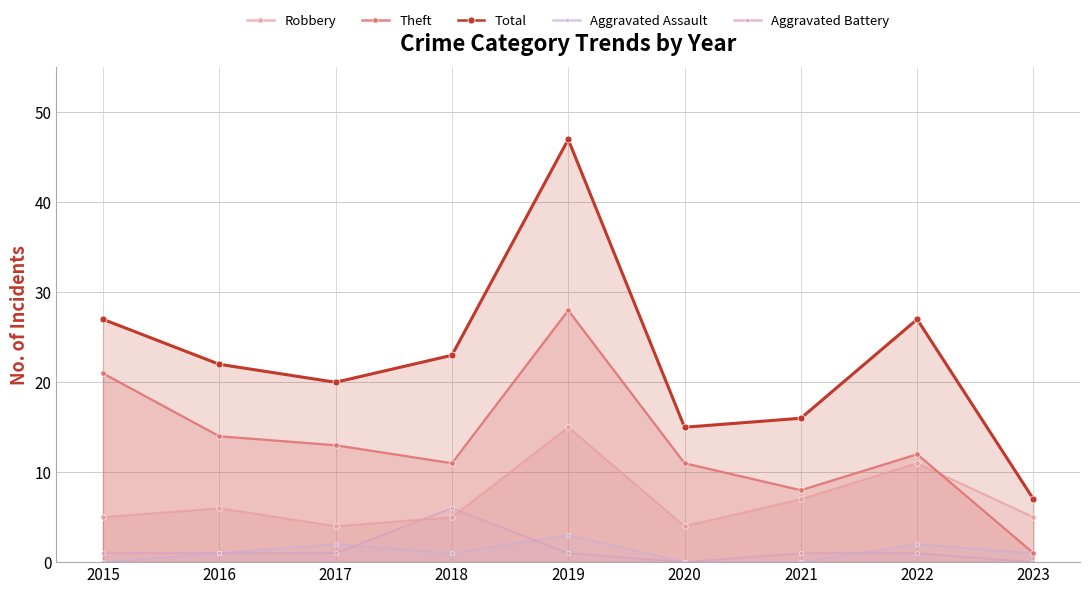

Reading right to left, extract all data points from this chart.

Robbery: 5	11	7	4	15	5	4	6	5
Theft: 1	12	8	11	28	11	13	14	21
Total: 7	27	16	15	47	23	20	22	27
Aggravated Assault: 1	2	0	0	3	1	2	1	0
Aggravated Battery: 0	1	1	0	1	6	1	1	1